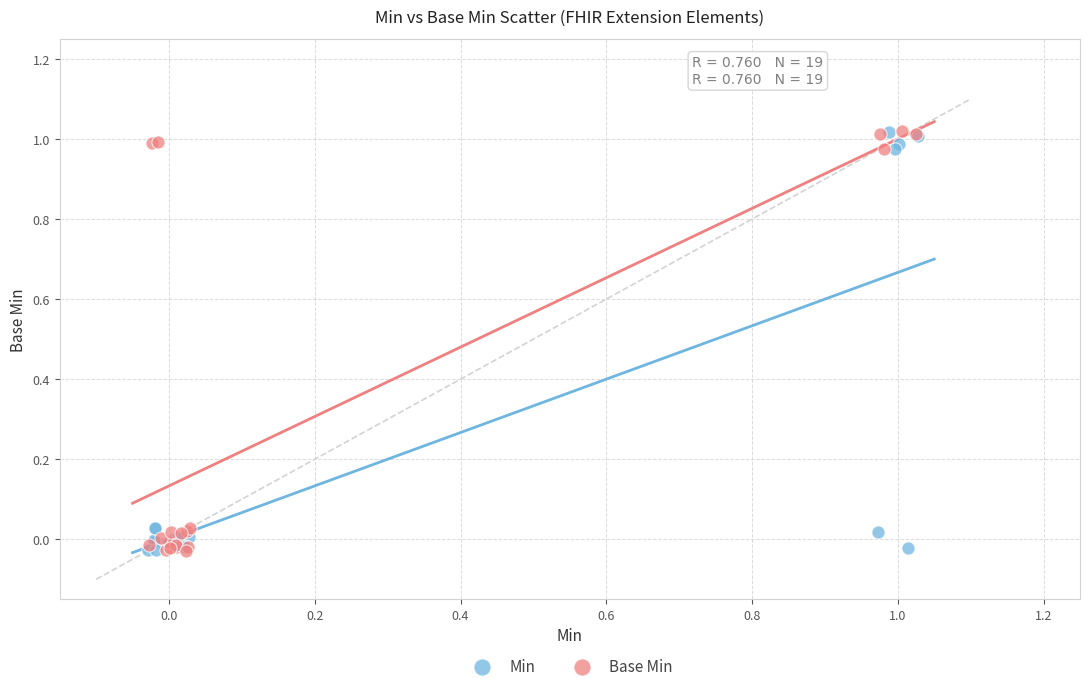

What are all the series names shown in the legend?

Min, Base Min